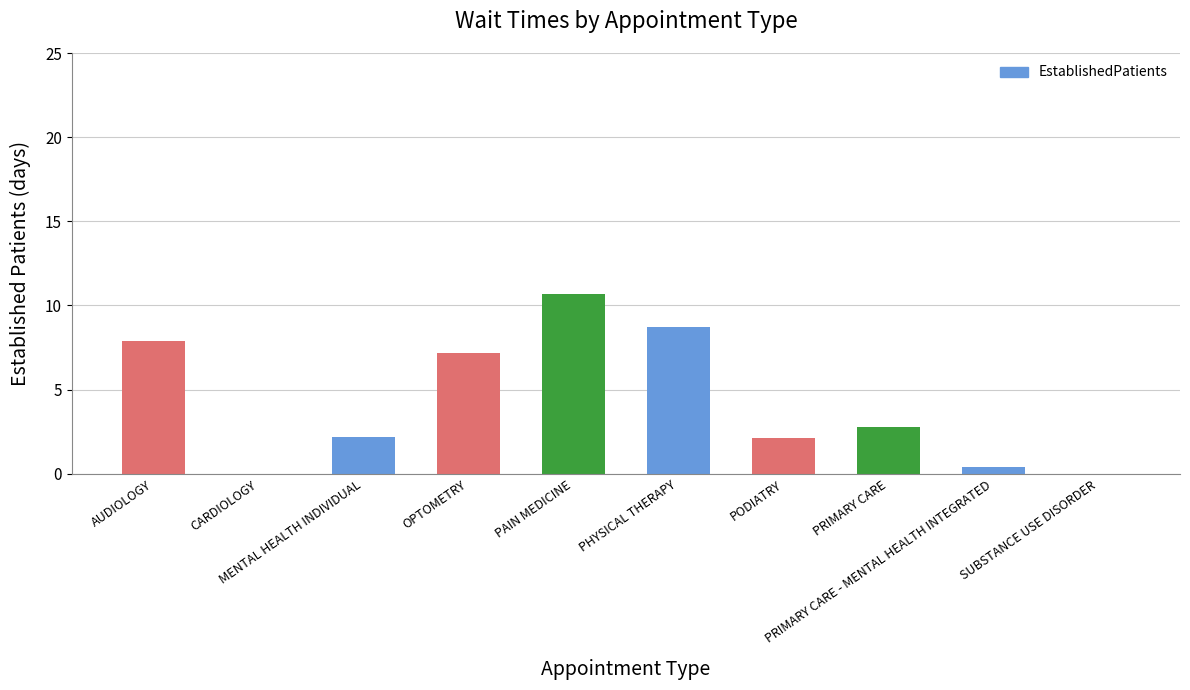

What is the maximum value shown in the chart?

10.7